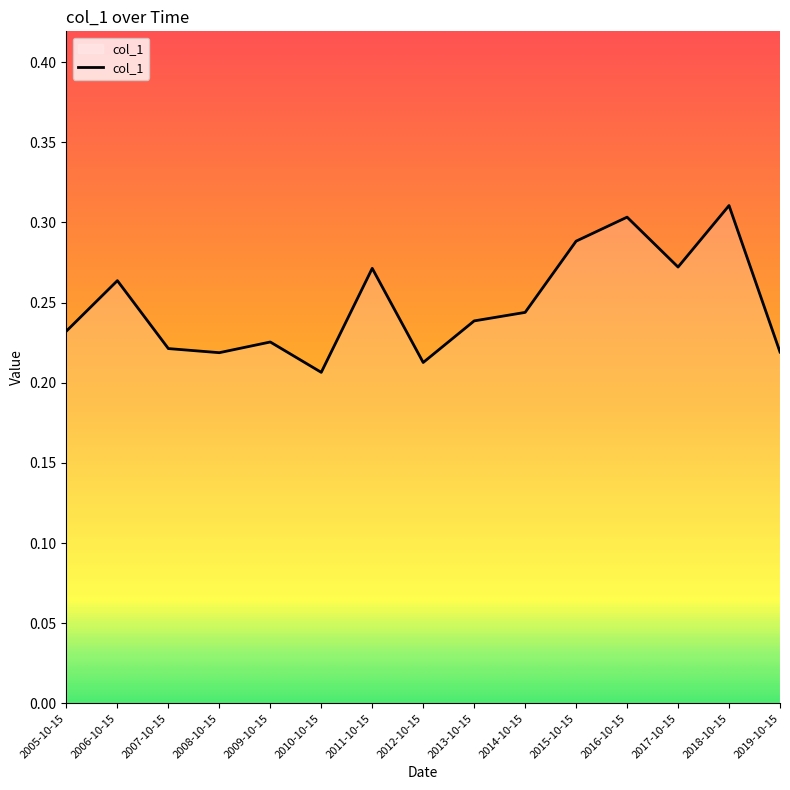

What position from the right is 2017-10-15?

3